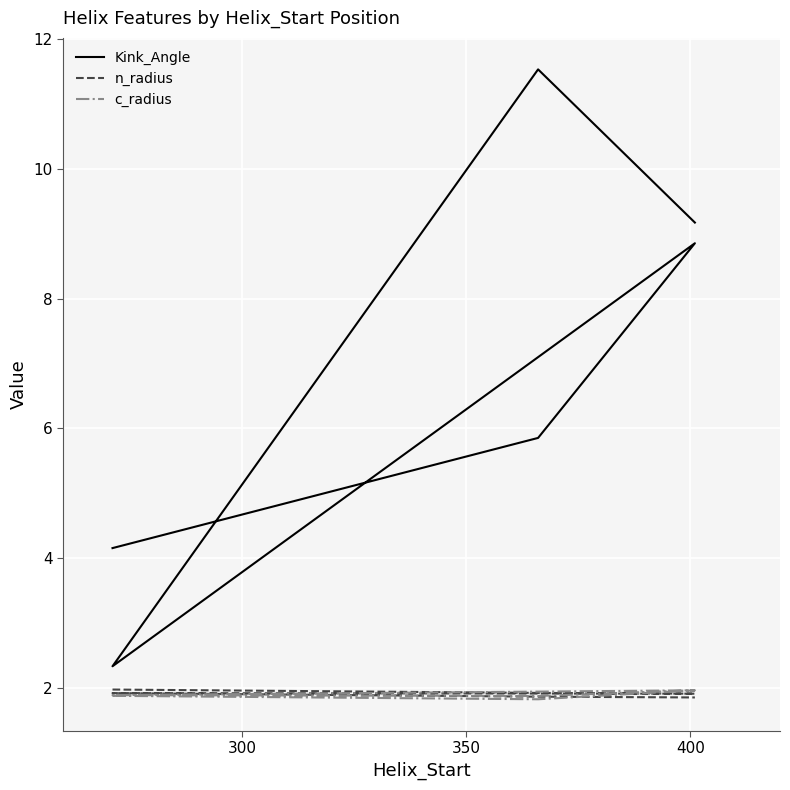

What is the difference between the second highest and minimum values in the c_radius series?

0.1